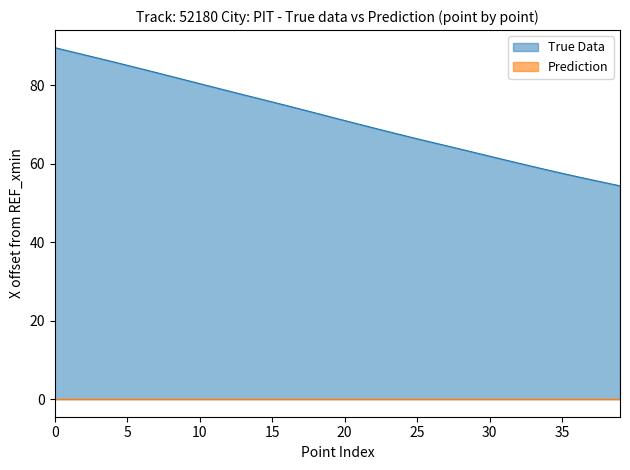

What is the difference between the second highest and minimum values?

34.3